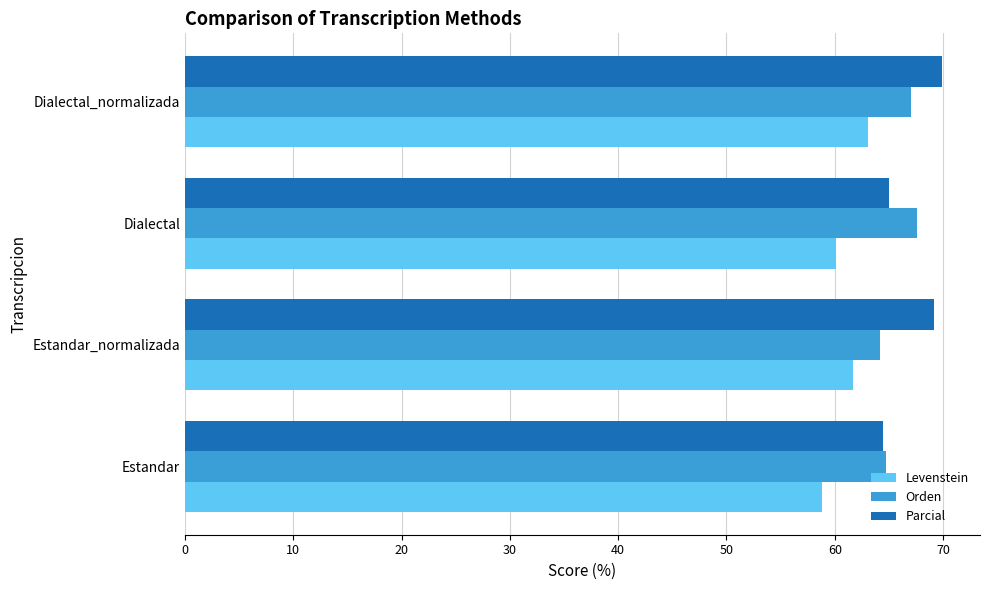

Is it true that Parcial equals 64.4 at Estandar?

True